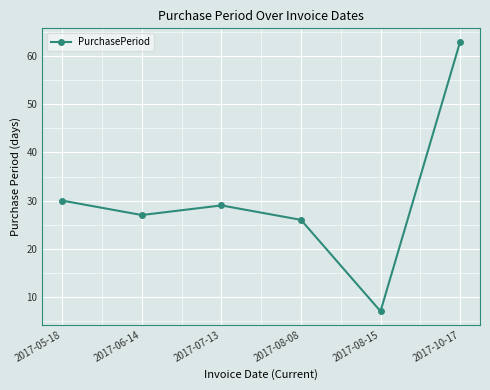

Approximately how many times larger is the value at 2017-05-18 compared to 2017-10-17?

0.5